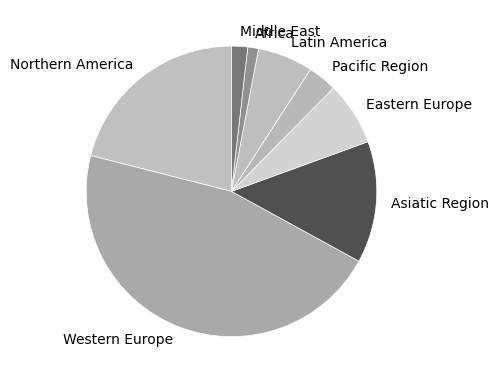

Count the number of slices in the pie.

8